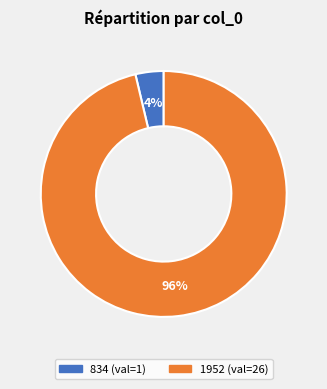

Count the number of slices in the pie.

2